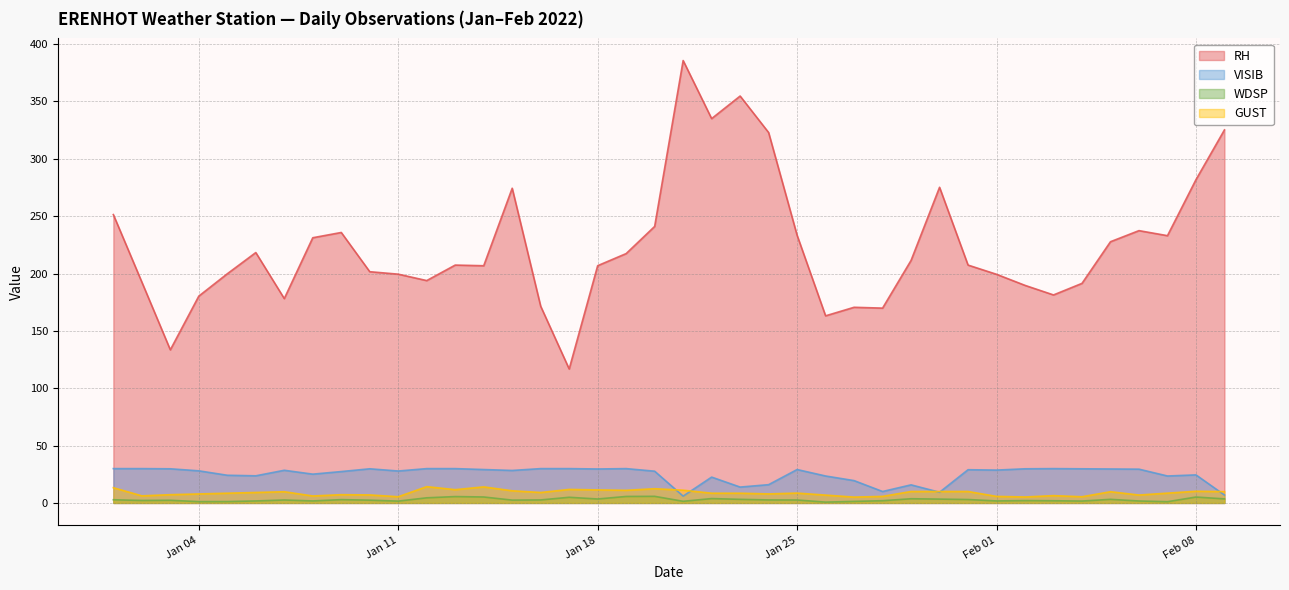

Is it true that GUST equals 10.8 at 2022-01-26?

False